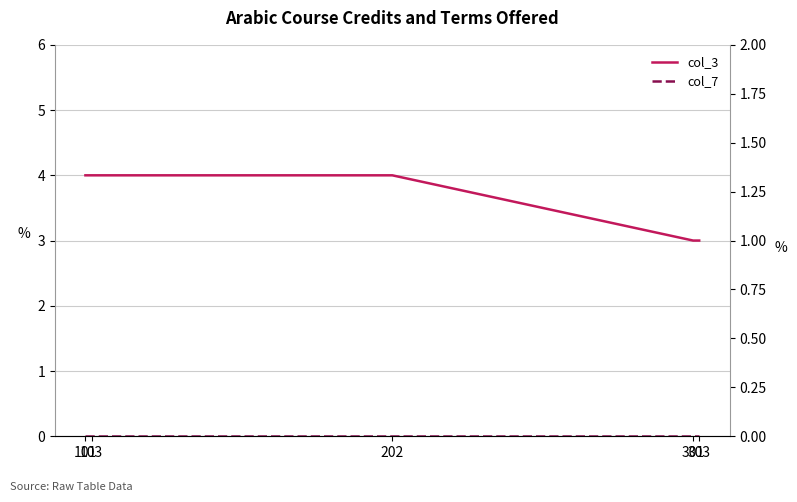

True or false: col_7 and col_3 cross at least once.

False